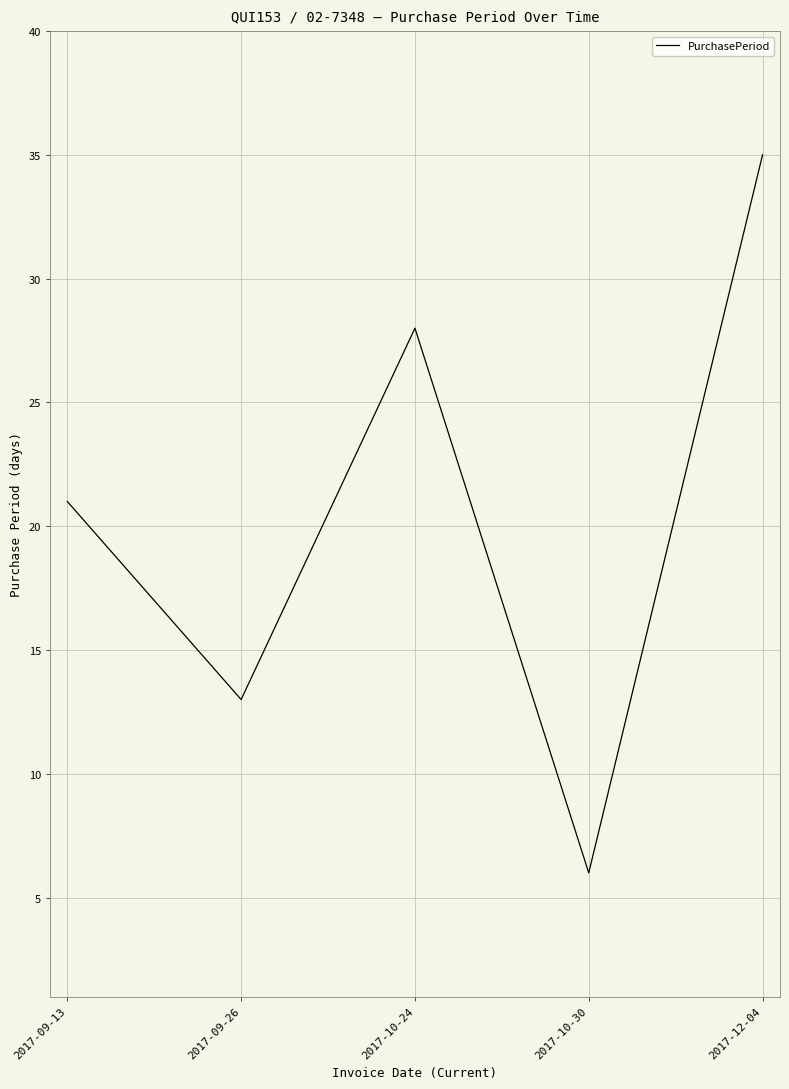

True or false: the data shows 11 at 2017-10-30.

False